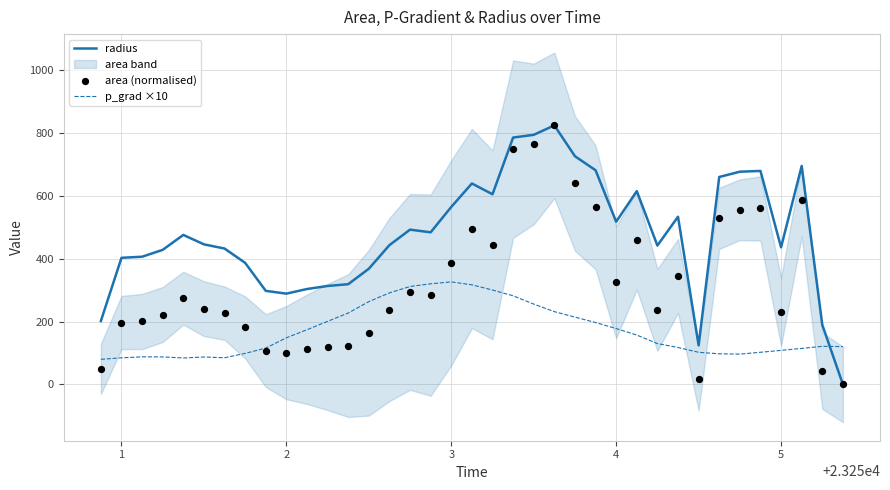

What is the highest value of the radius series?

824.9